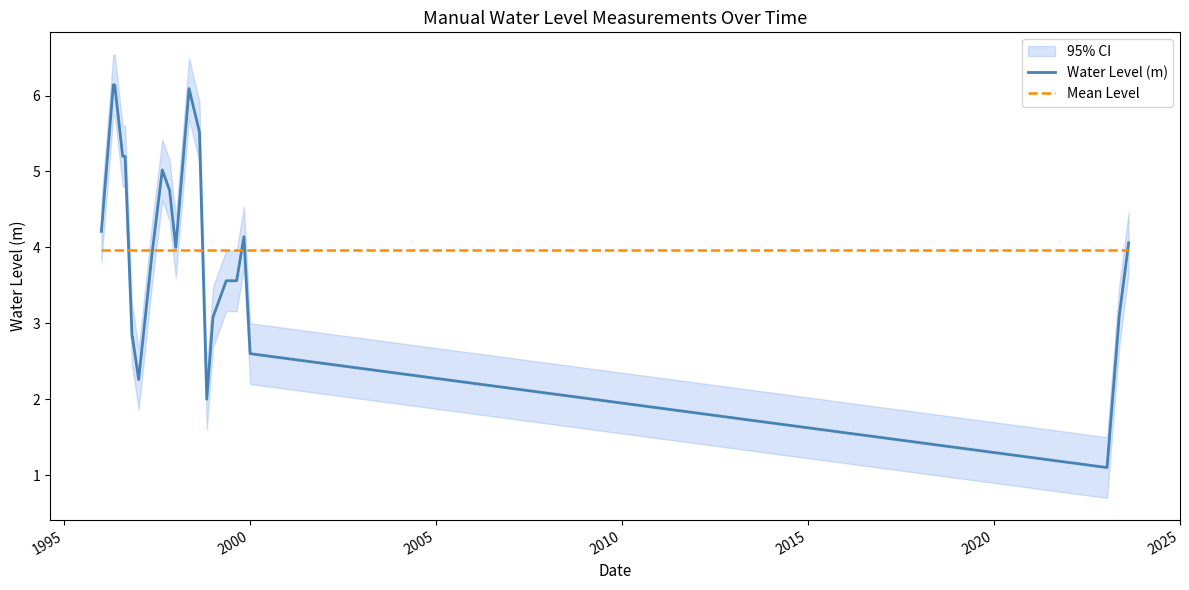

Which series ends up on top after the final intersection of Mean Level and Water Level (m)?

Water Level (m)